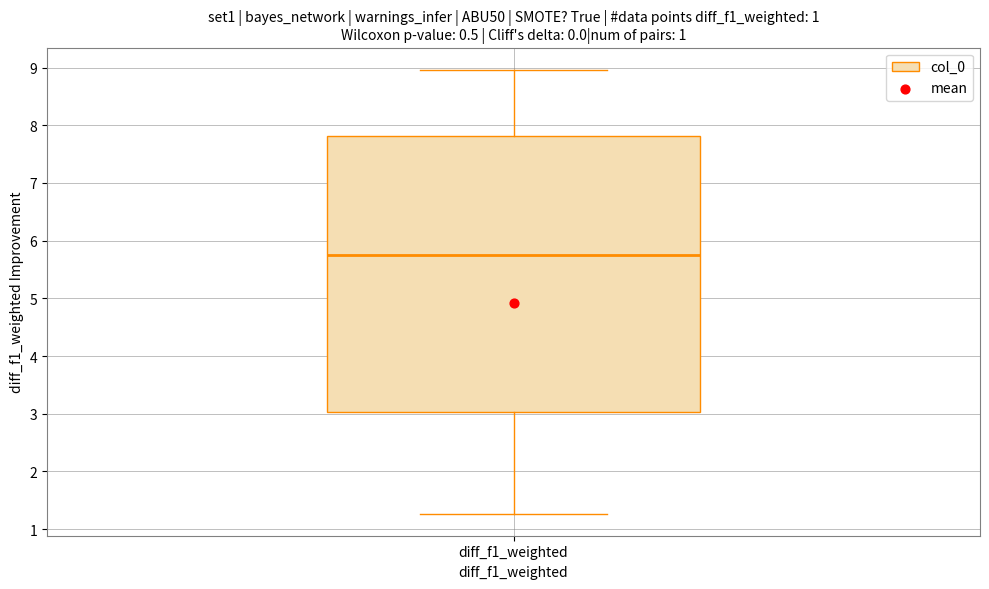

Transcribe this box plot: give where the median line is, the range the box spans, and where the two whiskers end, as read against the y-axis. The values are not printed on the chart, so give them approximately, as read against the axis.

median 5.8, box 3.0 to 7.8, whiskers 1.3 to 9.0